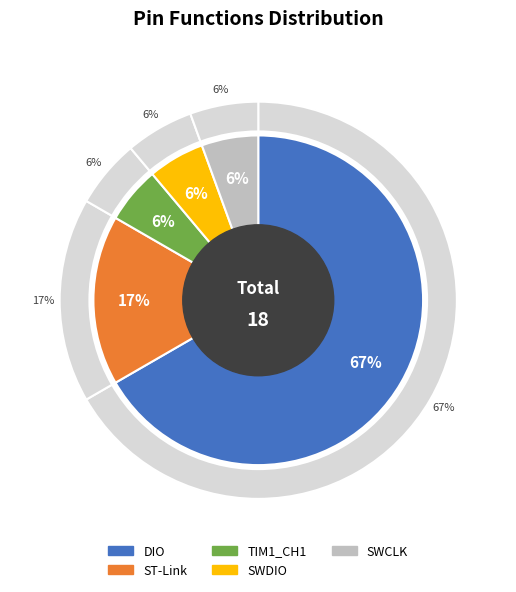

To the nearest percent, what is the combined percentage of TIM1_CH1 and SWDIO?

11%